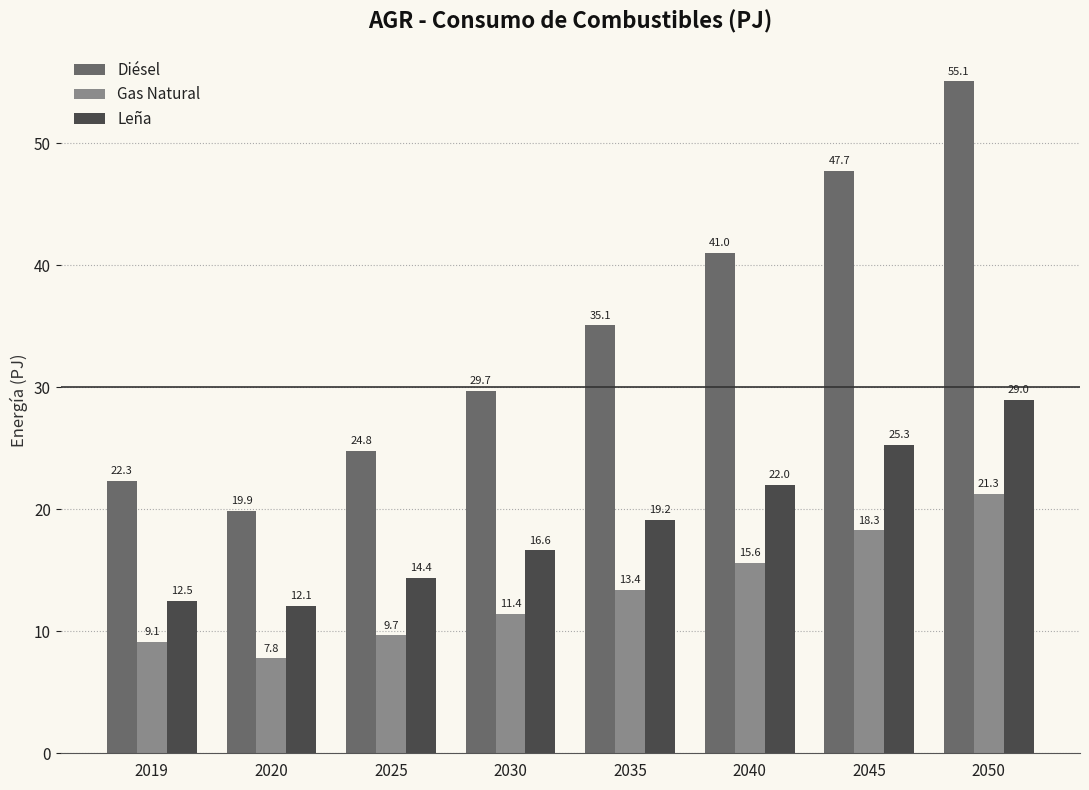

Which series has the widest spread of values?

Diésel